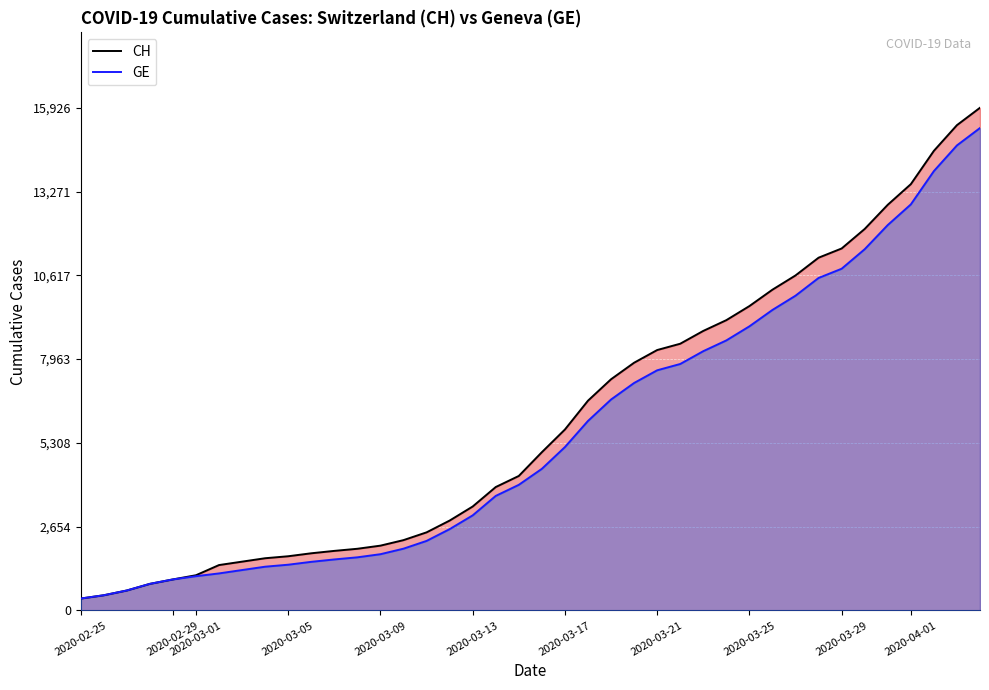

Which series has the largest range (max minus min)?

CH